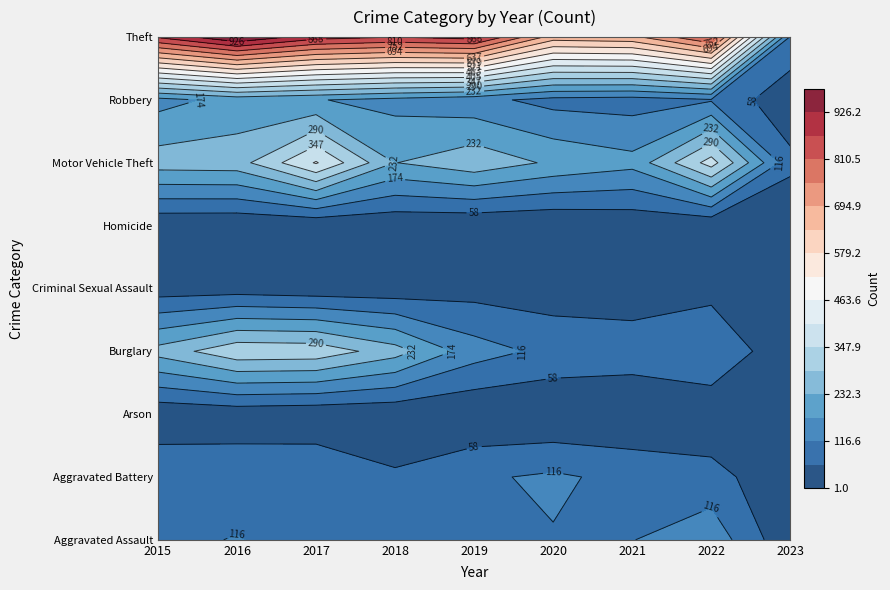

Which series has the largest total across all categories?

Theft